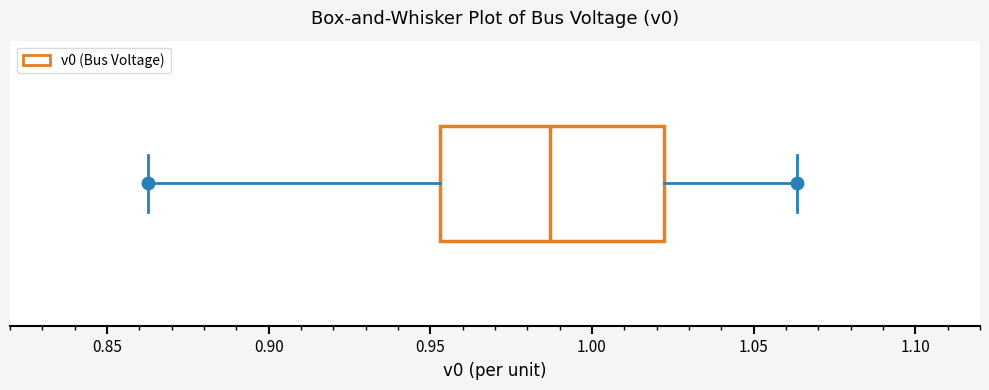

Read this box plot against the x-axis: the position of the median line, the range covered by the box, and the ends of both whiskers. The values are not printed on the chart, so give them approximately, as read against the axis.

median 0.985, box 0.955 to 1.020, whiskers 0.865 to 1.065